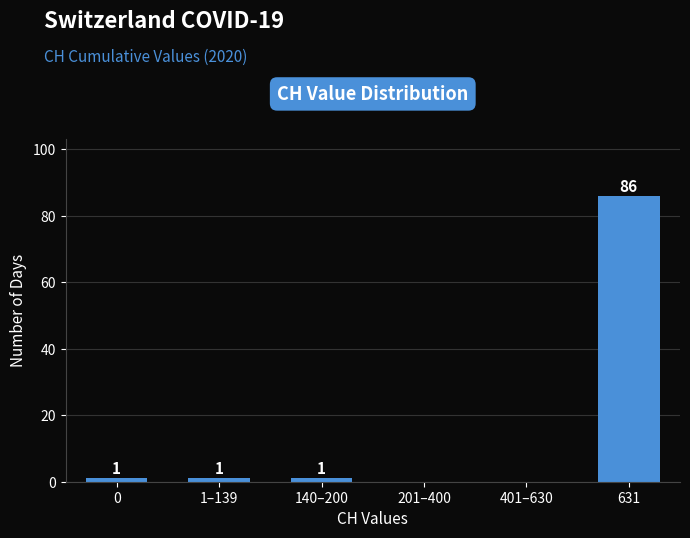

Reading left to right, what are all the values shown in this chart?

0=1	1–139=1	140–200=1	201–400=0	401–630=0	631=86